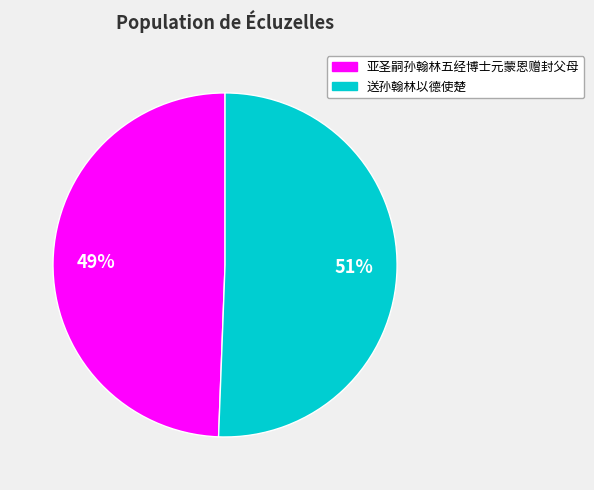

To the nearest percent, what is the combined percentage of 送孙翰林以德使楚 and 亚圣嗣孙翰林五经博士元蒙恩赠封父母?

100%